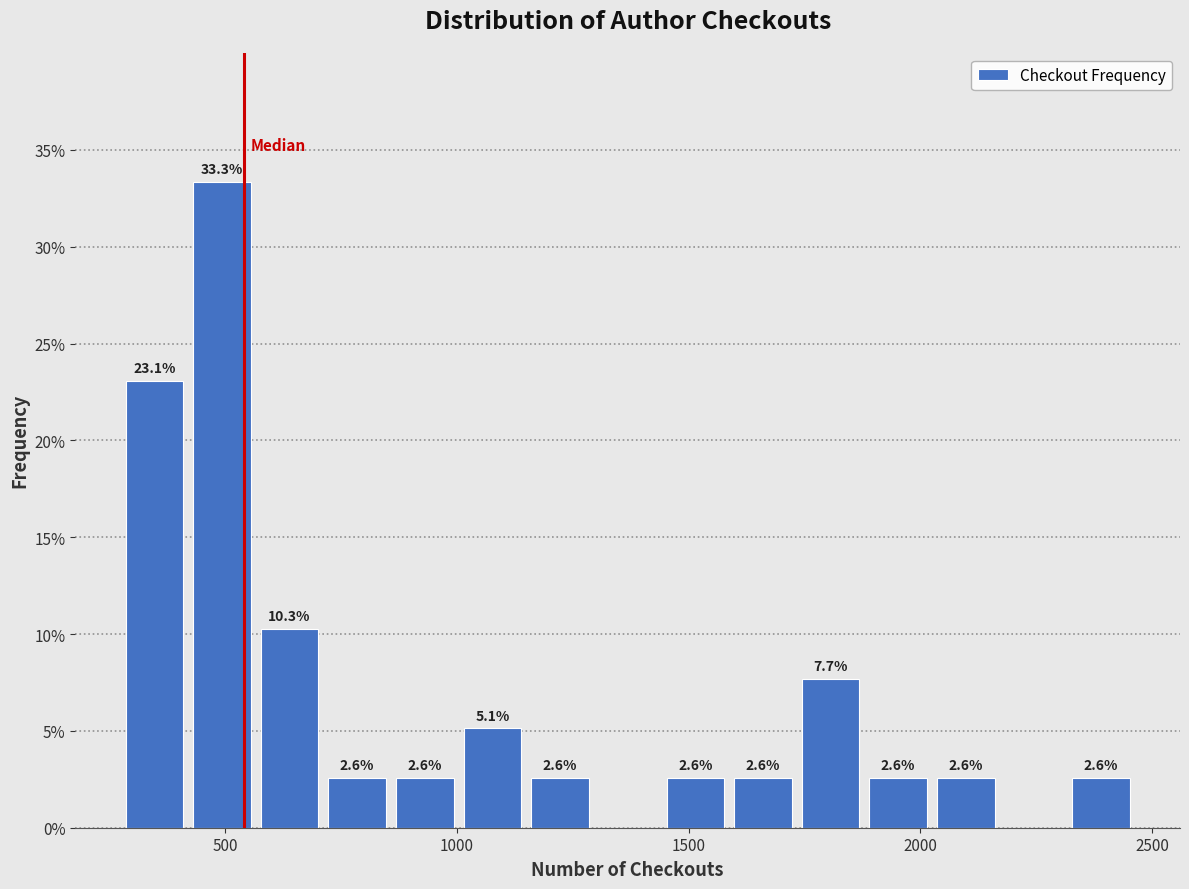

Around what value on the x-axis is the tallest bar? Give the approximate position of its centre, as read against the axis.

500